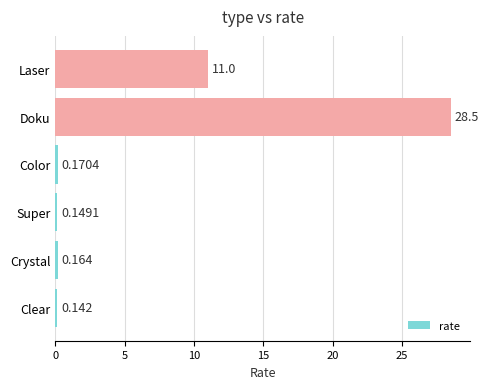

Rank the categories by value from highest to lowest.

Doku, Laser, Color, Crystal, Super, Clear